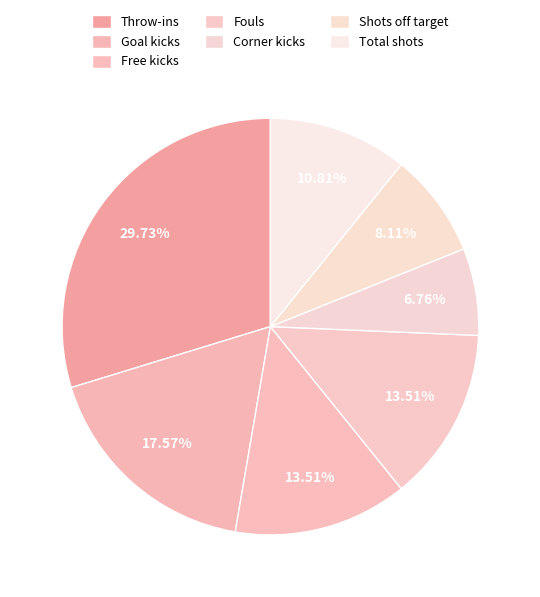

The Total shots slice represents 19% of the pie. True or false?

False